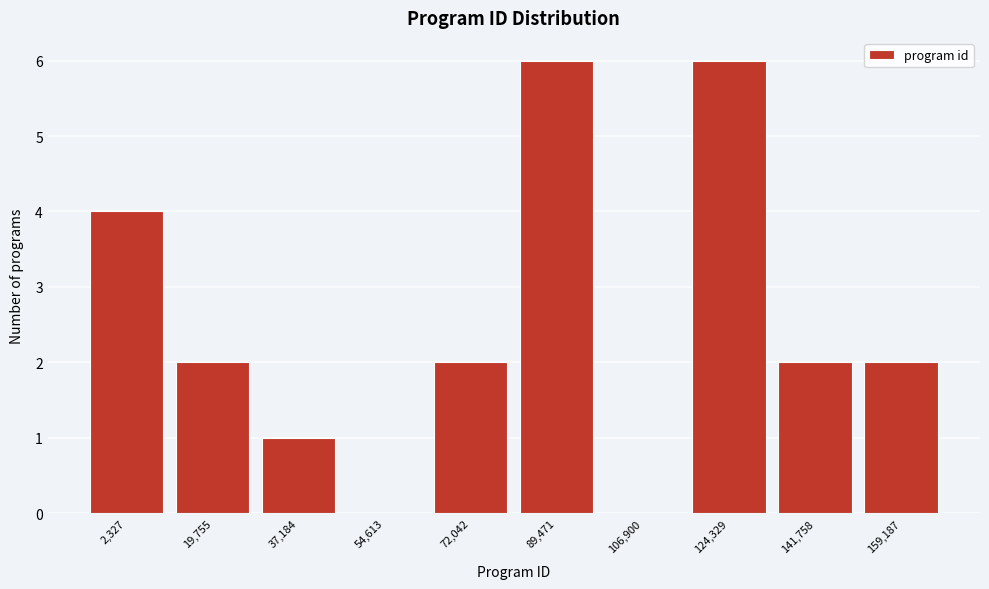

Reading right to left, what are all the values shown in this chart?

159,187=2	141,758=2	124,329=6	106,900=0	89,471=6	72,042=2	54,613=0	37,184=1	19,755=2	2,327=4